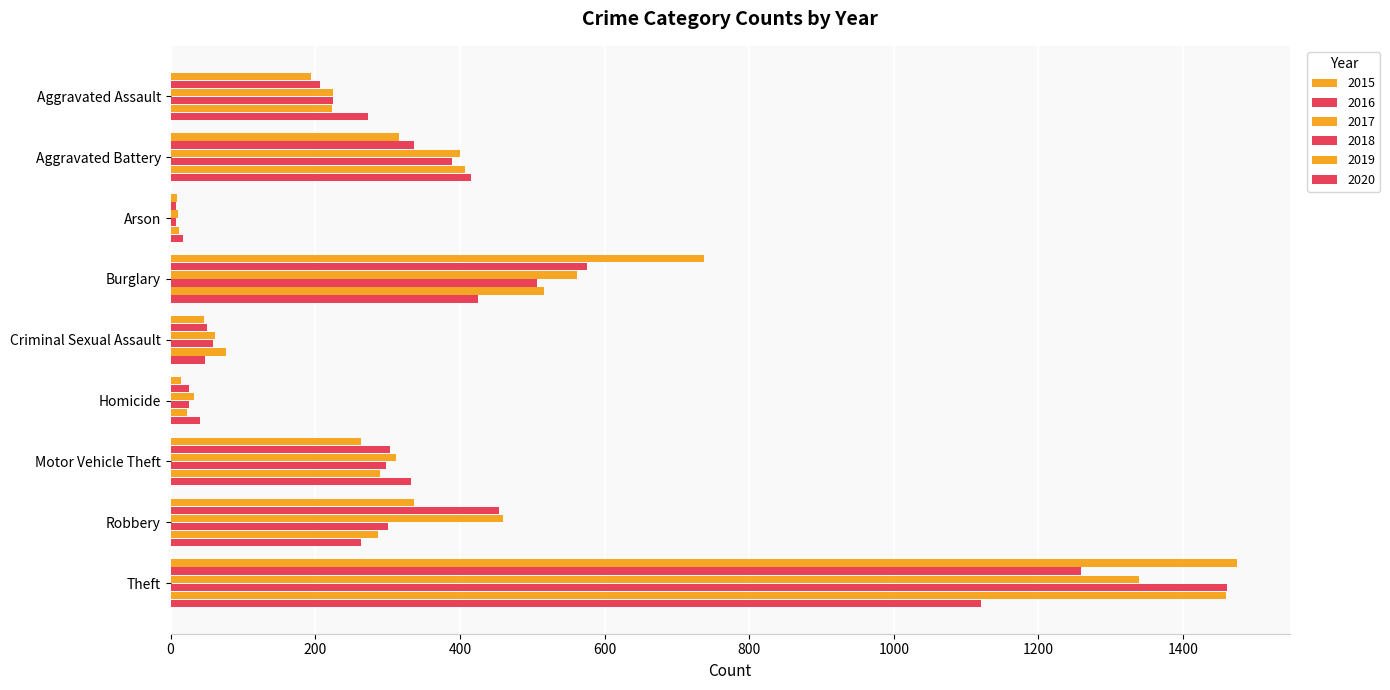

How many categories are shown in the chart?

9